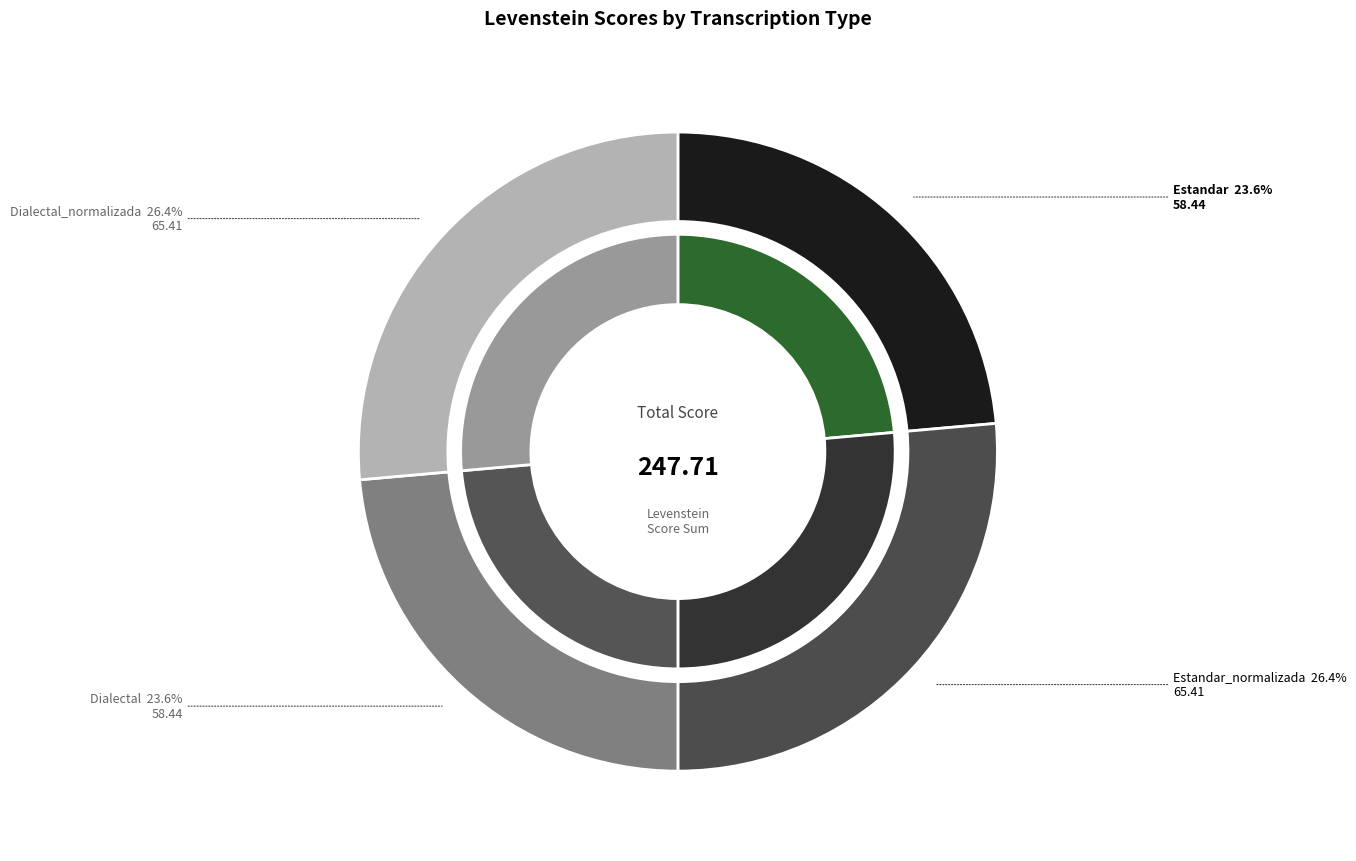

To the nearest percent, what is the difference between the Estandar and Dialectal_normalizada slice percentages?

3%